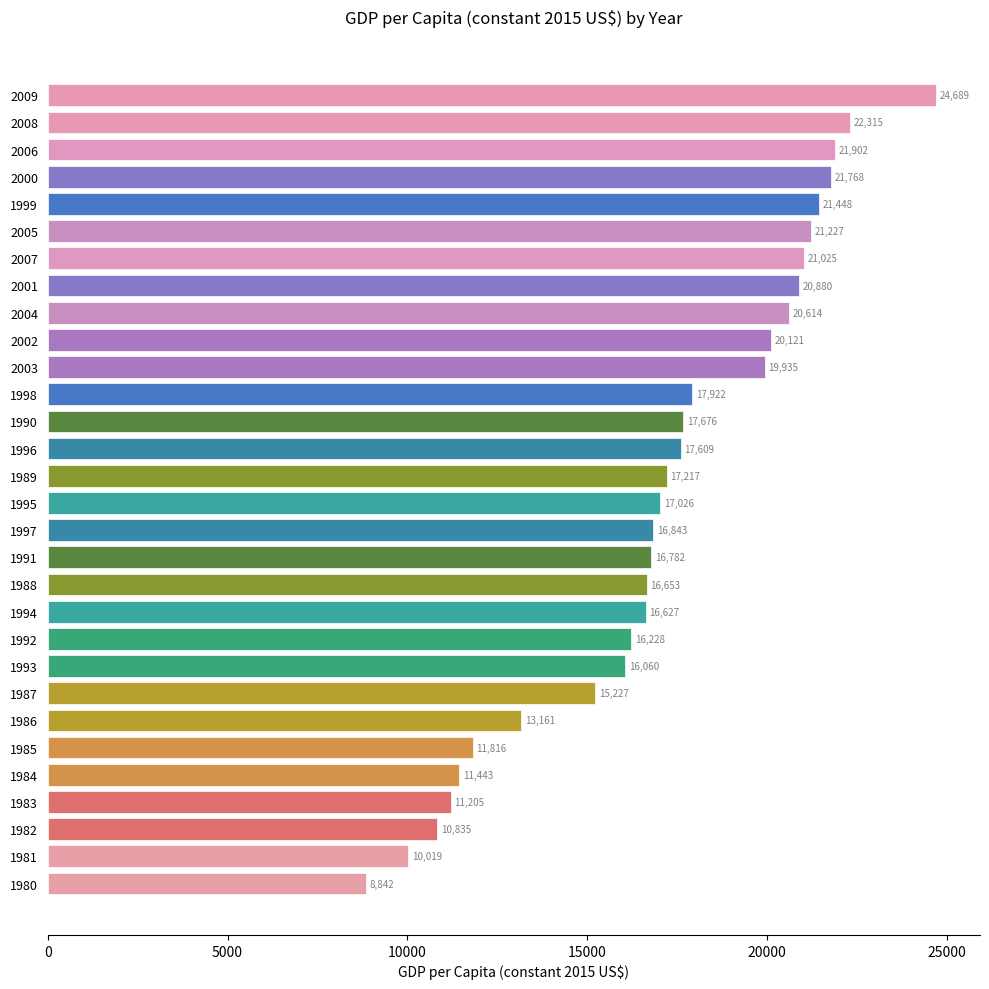

Rank the categories by value from lowest to highest.

1980, 1981, 1982, 1983, 1984, 1985, 1986, 1987, 1993, 1992, 1994, 1988, 1991, 1997, 1995, 1989, 1996, 1990, 1998, 2003, 2002, 2004, 2001, 2007, 2005, 1999, 2000, 2006, 2008, 2009